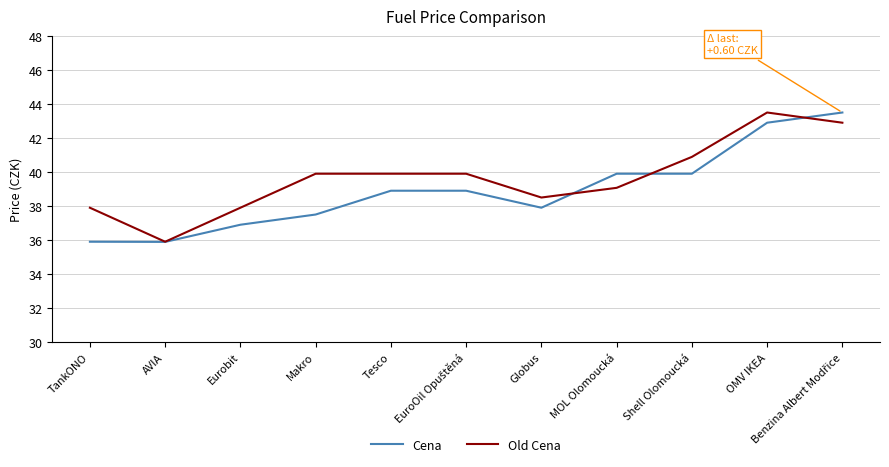

What value does the Cena series have at OMV IKEA?

42.9